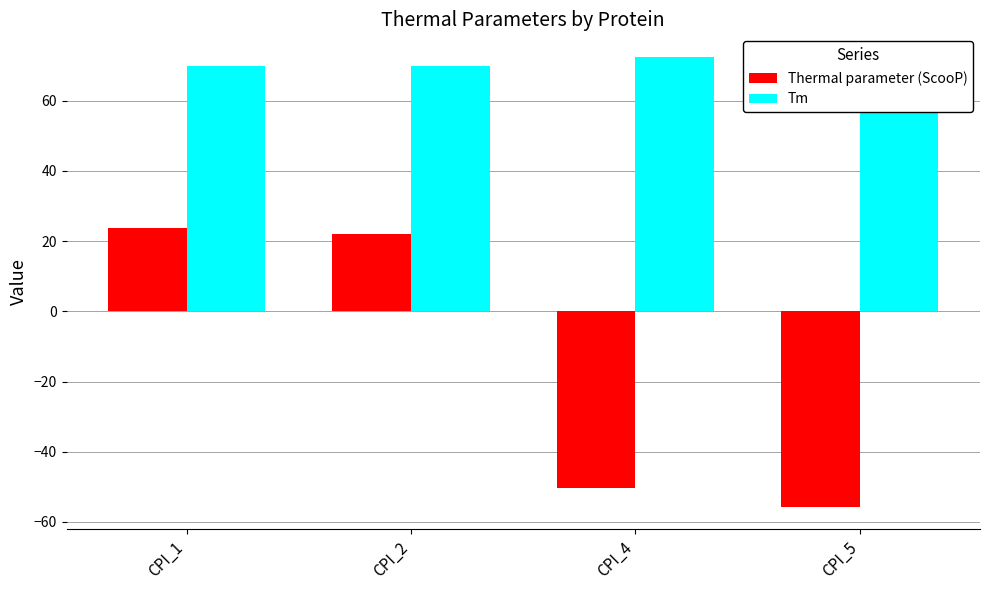

At how many categories does at least one series exceed 56?

4